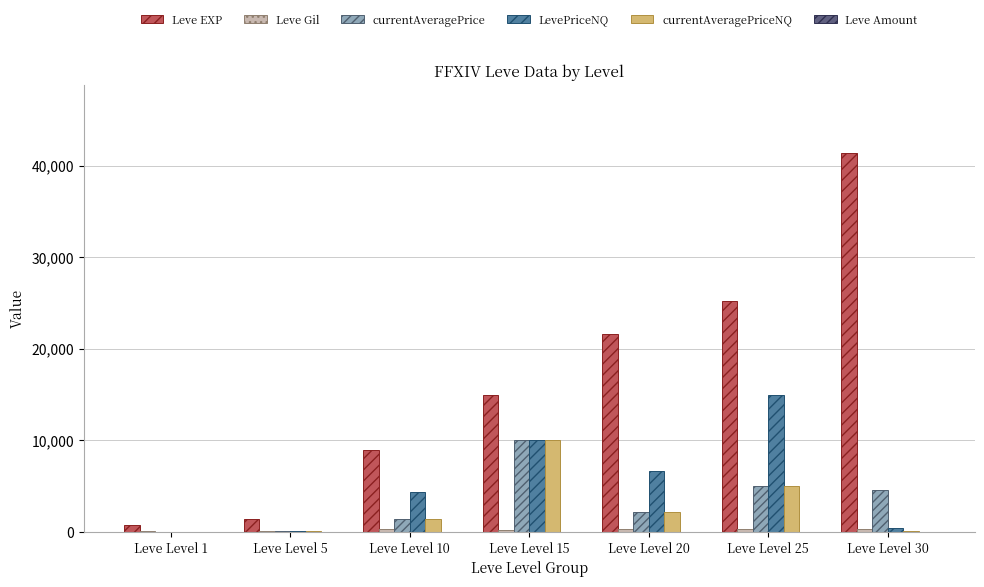

Which series has the largest total across all categories?

Leve EXP